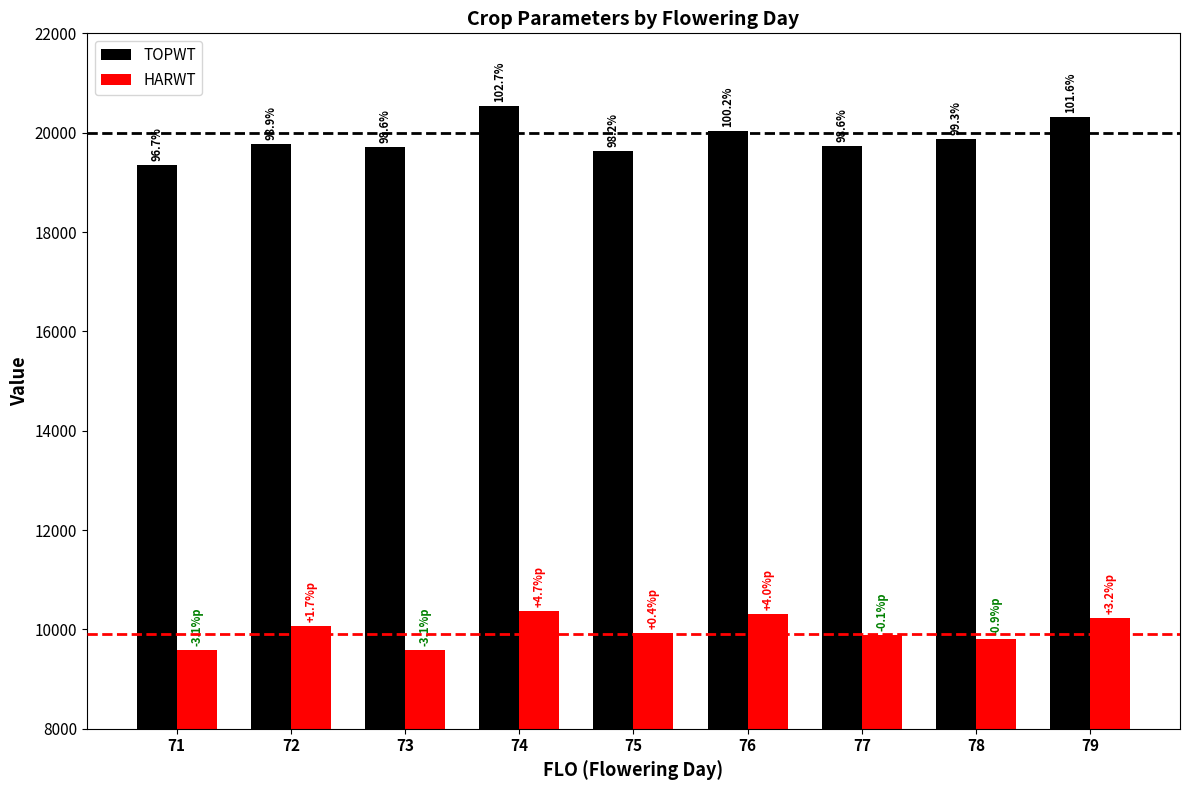

What is the average value of the TOPWT series?

19886